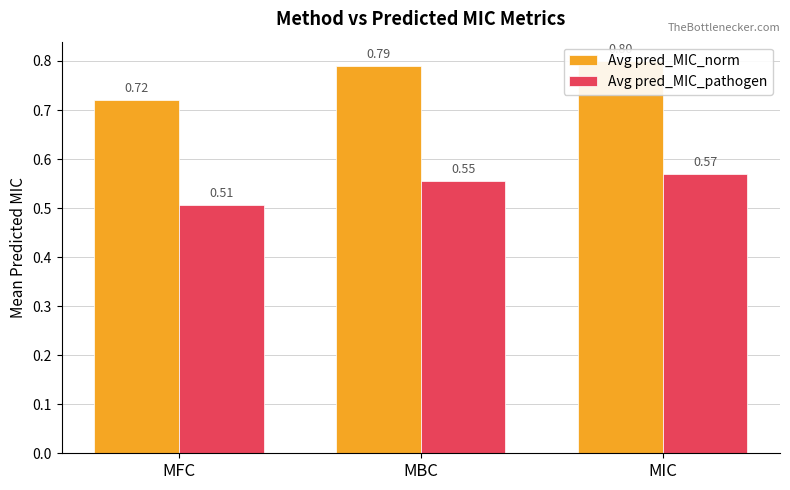

Reading left to right, list all the values displayed in this chart.

Avg pred_MIC_norm: MFC=0.7	MBC=0.8	MIC=0.8
Avg pred_MIC_pathogen: MFC=0.5	MBC=0.6	MIC=0.6